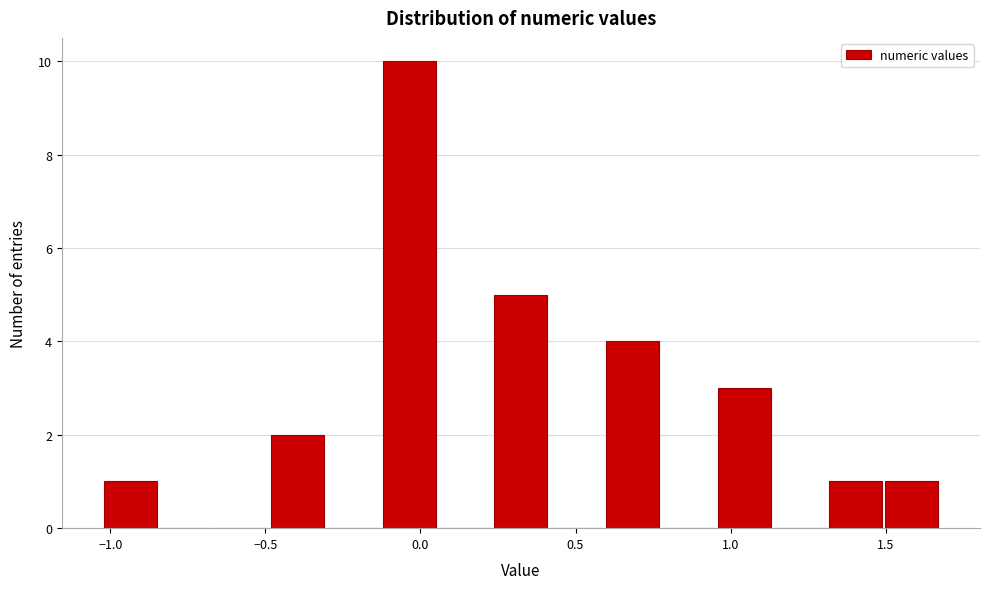

Read against the x-axis, roughly where is the centre of the tallest bar?

-0.05